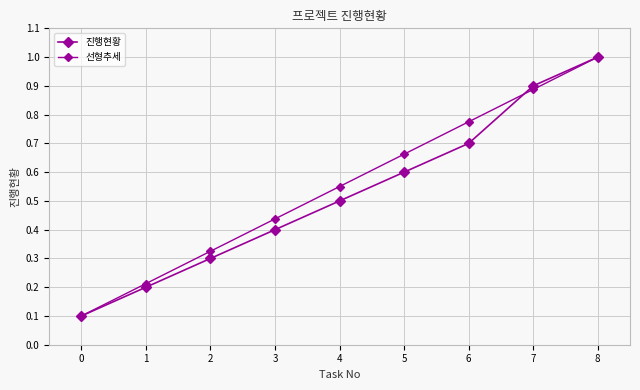

At how many categories does at least one series exceed 0?

9